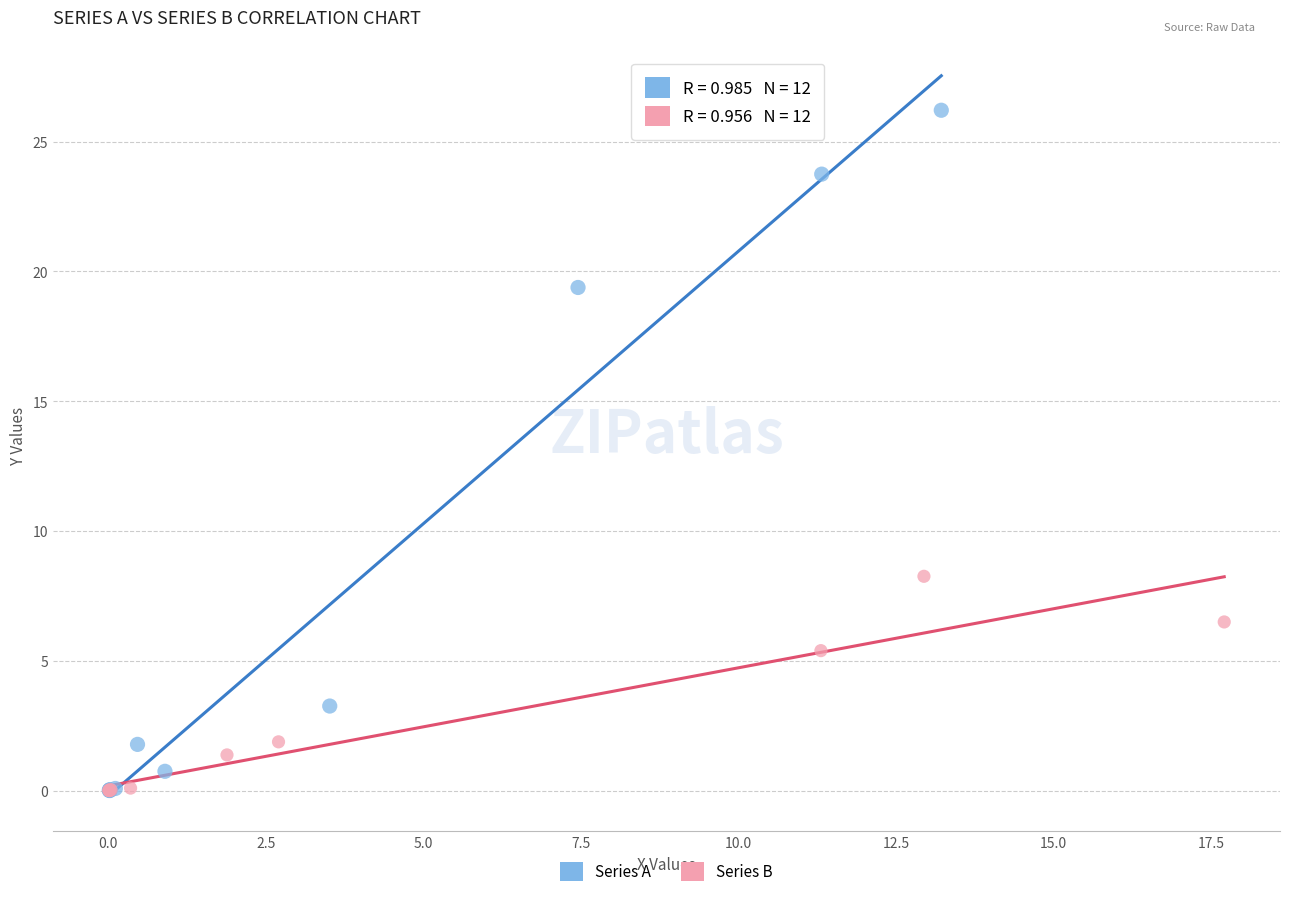

Which series contains the highest Y value?

Series A